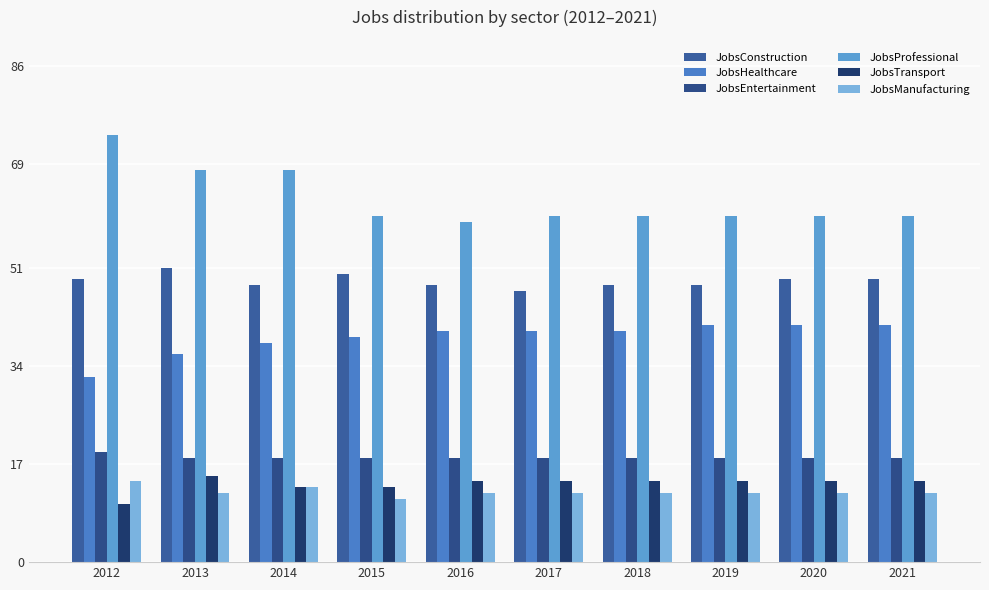

Reading right to left, extract all data points from this chart.

JobsConstruction: 2021=49	2020=49	2019=48	2018=48	2017=47	2016=48	2015=50	2014=48	2013=51	2012=49
JobsHealthcare: 2021=41	2020=41	2019=41	2018=40	2017=40	2016=40	2015=39	2014=38	2013=36	2012=32
JobsEntertainment: 2021=18	2020=18	2019=18	2018=18	2017=18	2016=18	2015=18	2014=18	2013=18	2012=19
JobsProfessional: 2021=60	2020=60	2019=60	2018=60	2017=60	2016=59	2015=60	2014=68	2013=68	2012=74
JobsTransport: 2021=14	2020=14	2019=14	2018=14	2017=14	2016=14	2015=13	2014=13	2013=15	2012=10
JobsManufacturing: 2021=12	2020=12	2019=12	2018=12	2017=12	2016=12	2015=11	2014=13	2013=12	2012=14